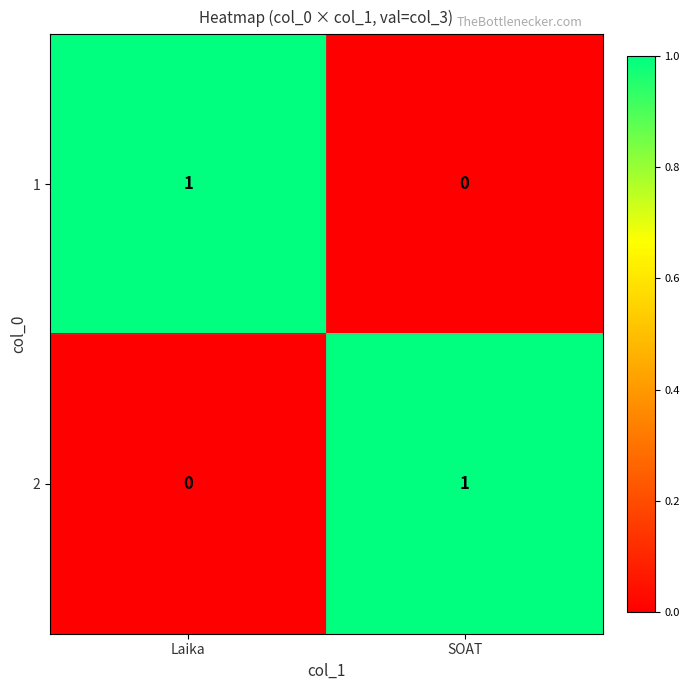

The 1 series shows 2 at Laika. True or false?

False